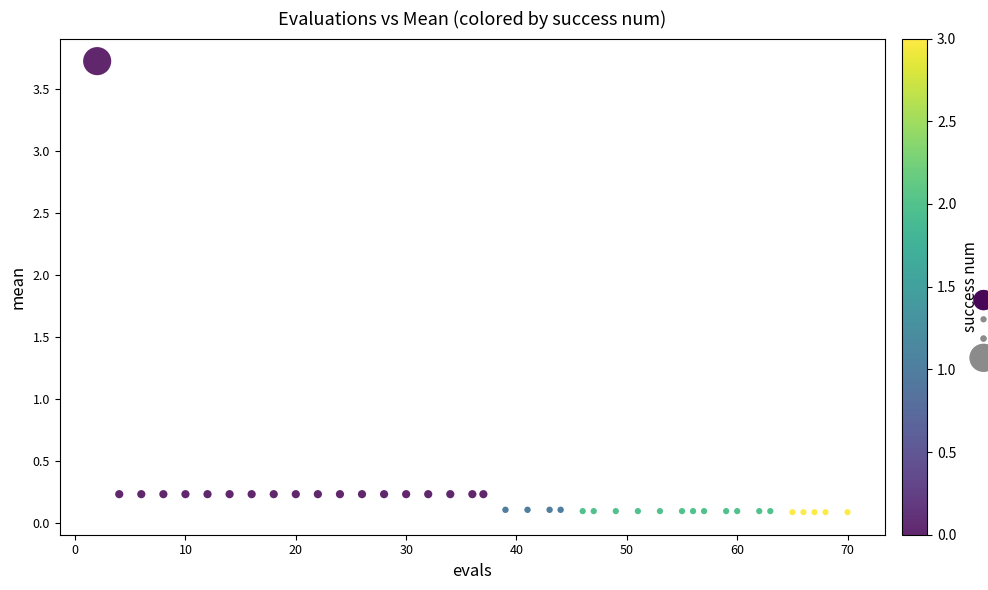

What is the range of Y values (max minus min)?

3.6